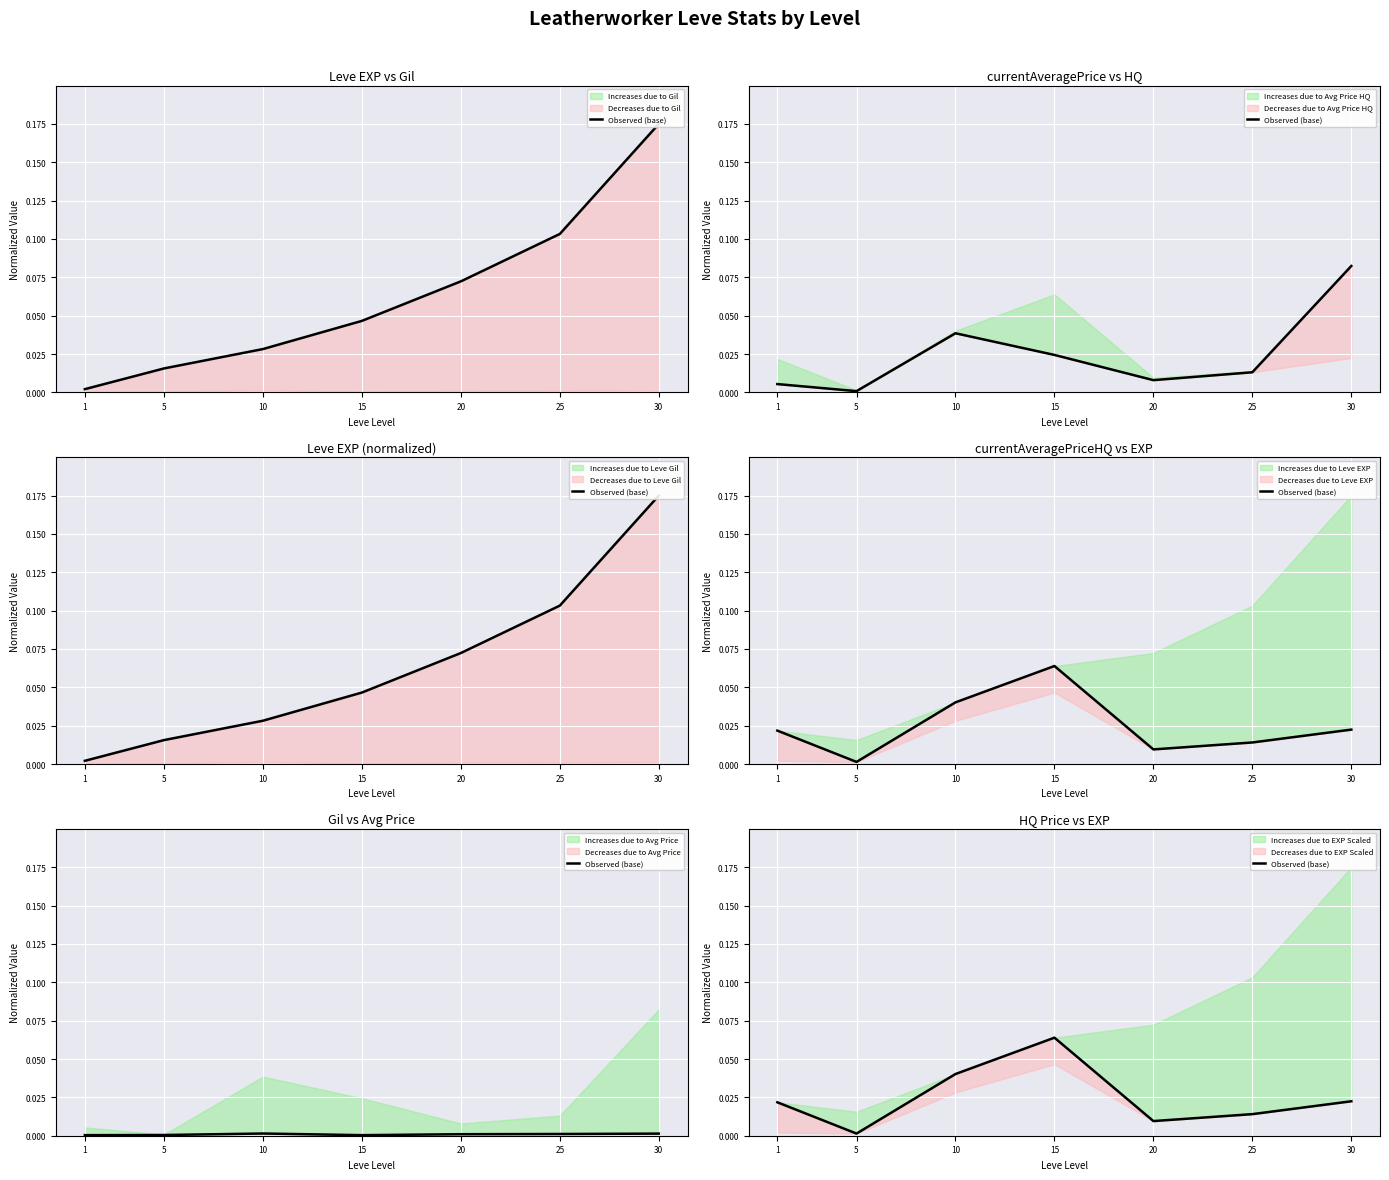

Which category has the lowest value across all series?

5